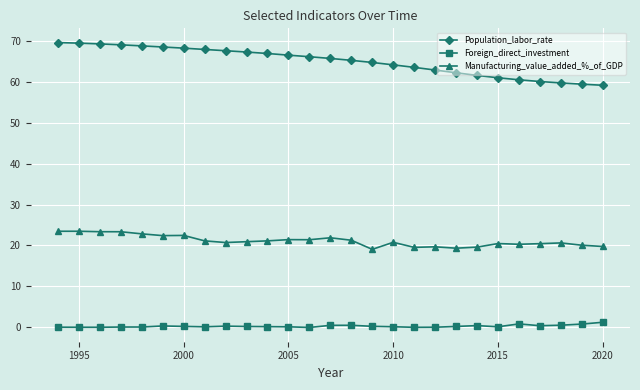

How many lines are shown in the chart?

3